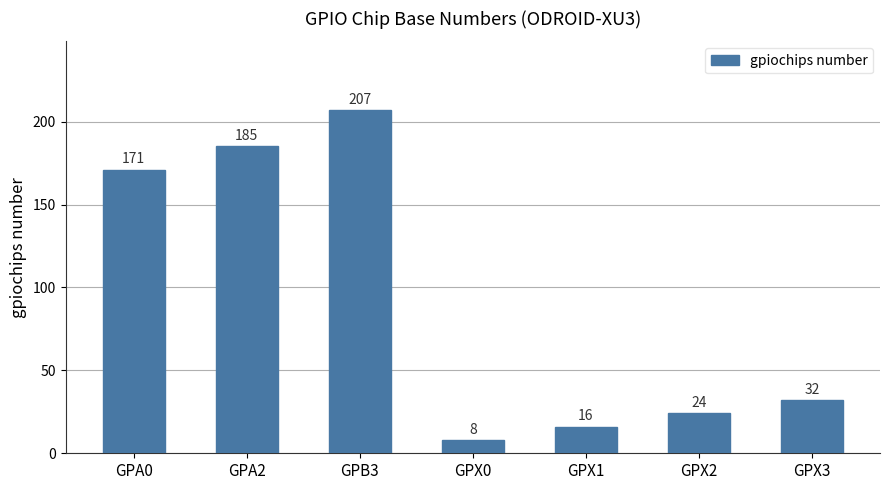

How many categories are shown in the chart?

7